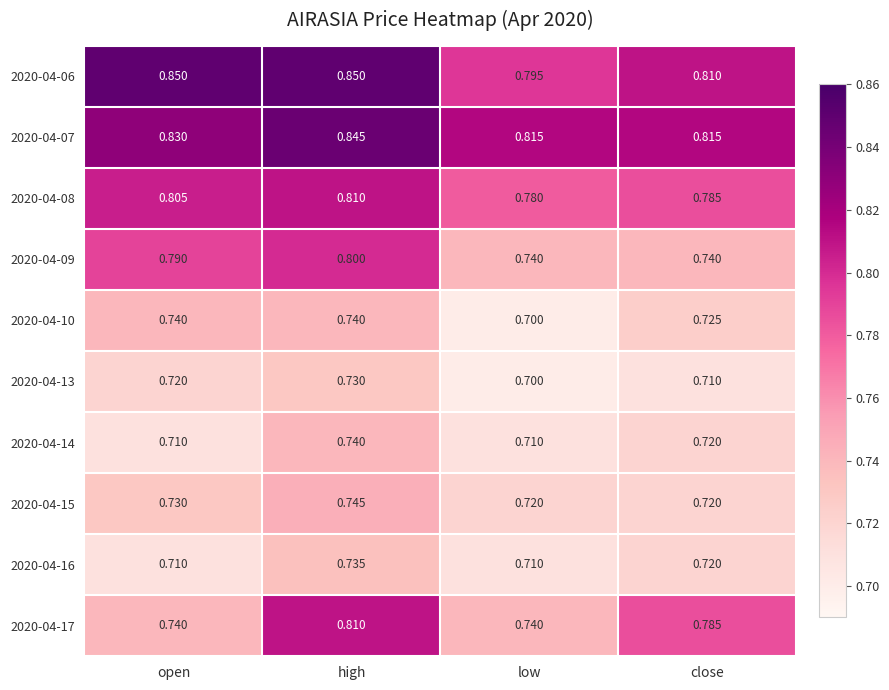

At which category is the sum across all series the highest?

high